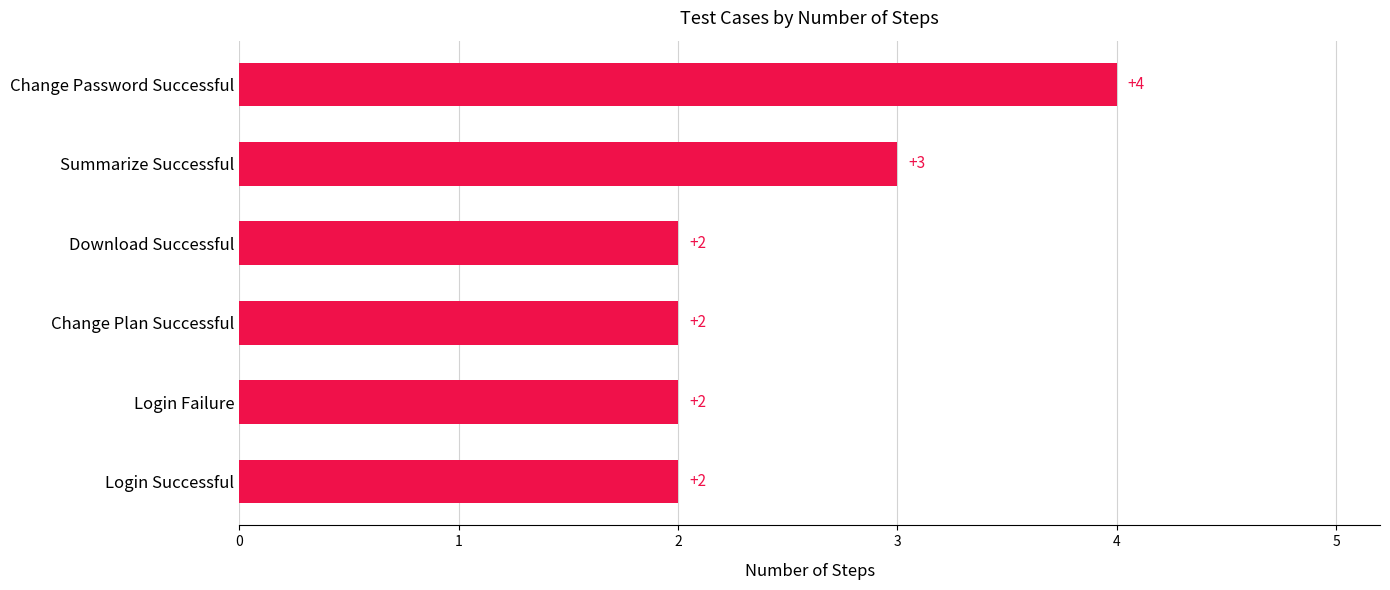

What is the ratio of the value at Change Password Successful to the value at Login Successful?

2.0